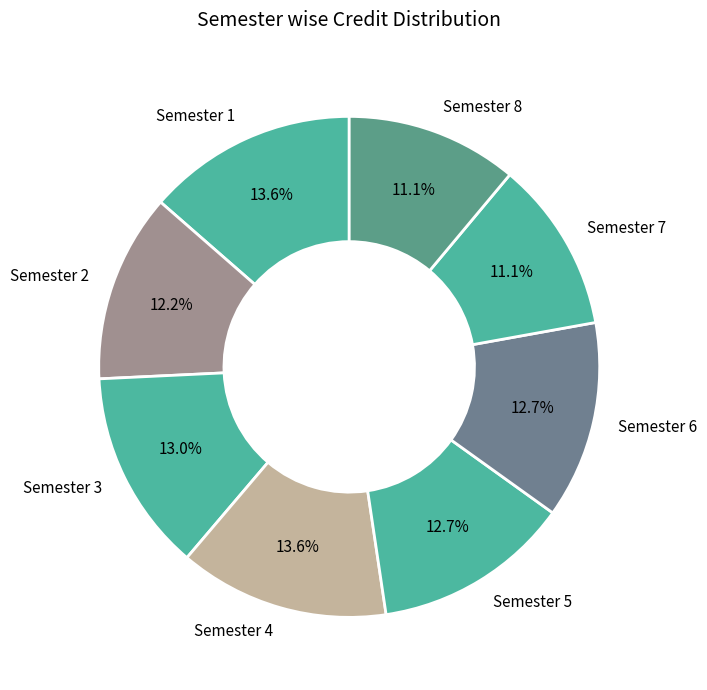

Combined, do Semester 1 and Semester 3 account for over 50%?

No